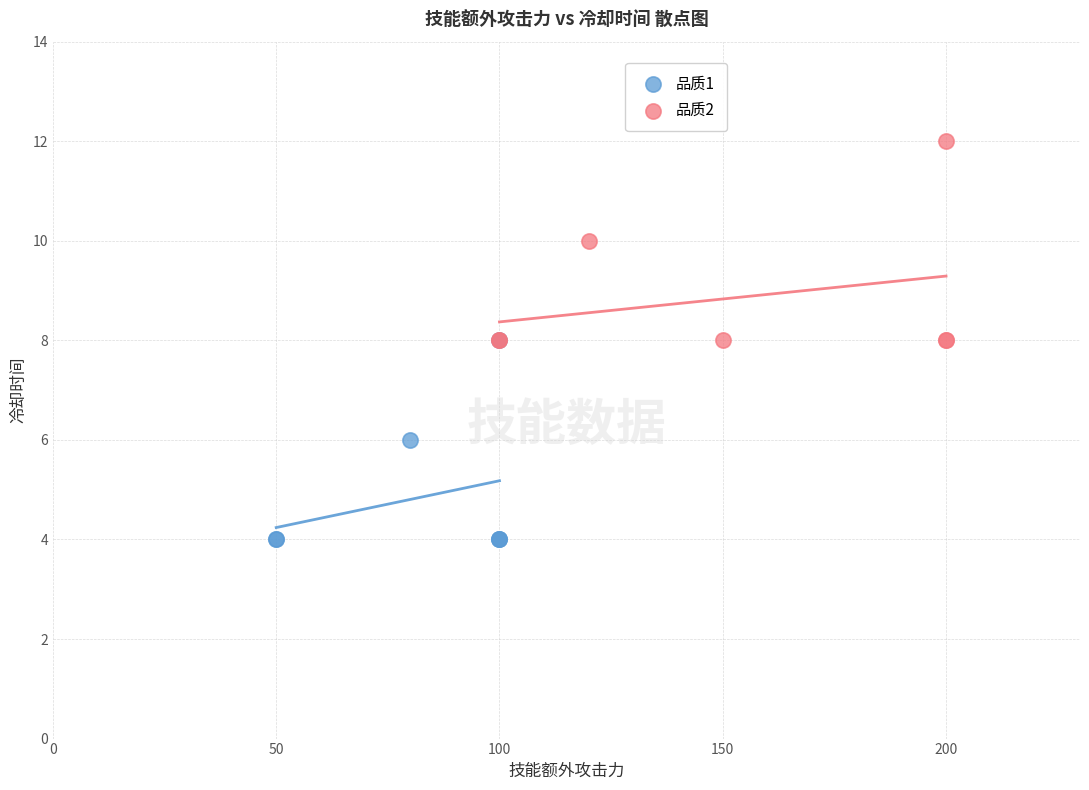

Which series reaches the minimum Y coordinate?

品质1